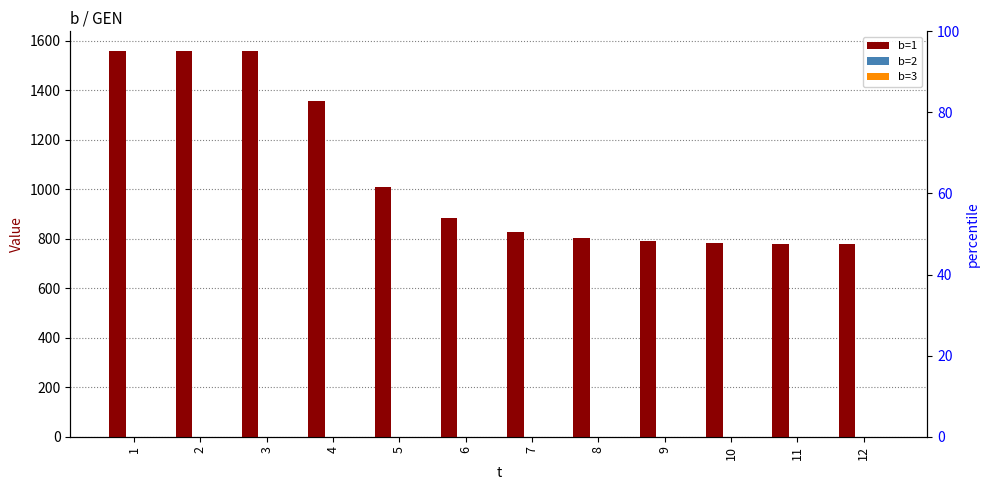

What is the maximum value shown in the chart?

1559.4